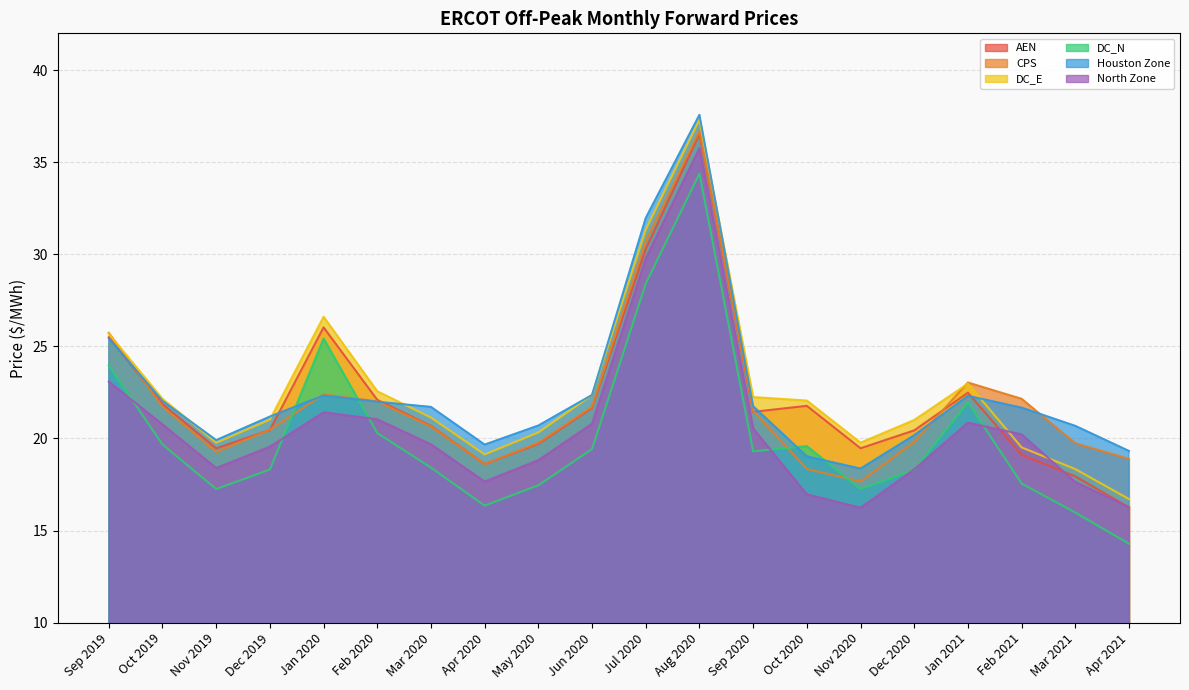

Is it true that CPS equals 18.6 at Apr 2020?

True